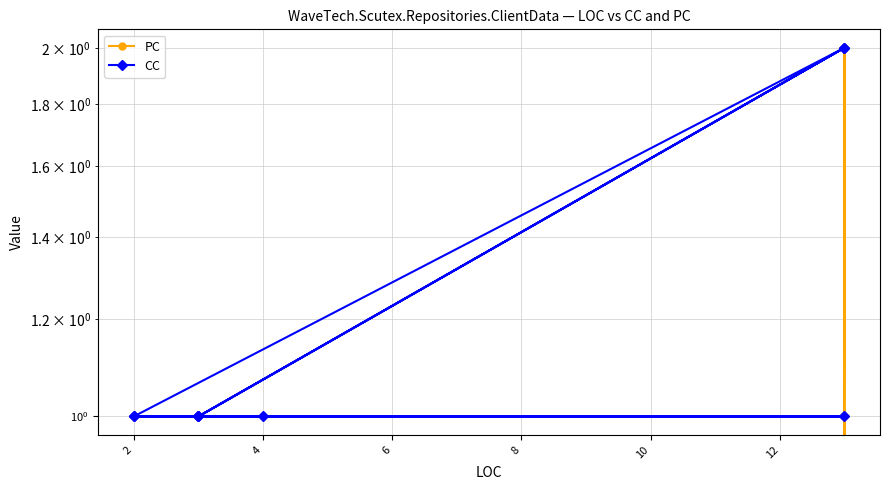

The PC series shows 1 at 12. True or false?

True